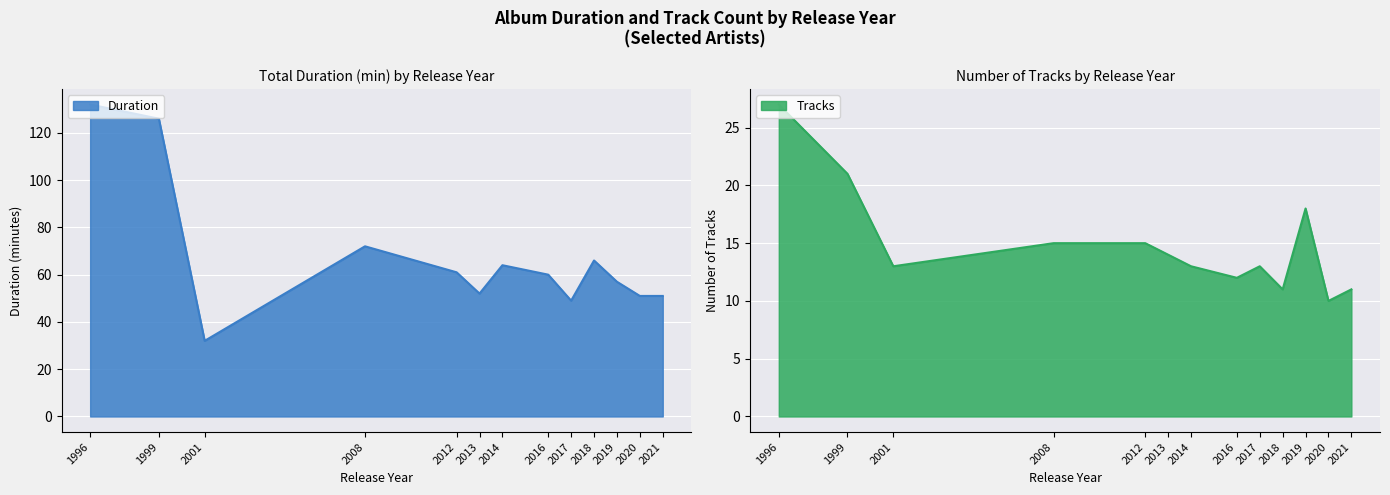

Is the value of Duration at 2020 greater than the value of Tracks at 1996?

Yes